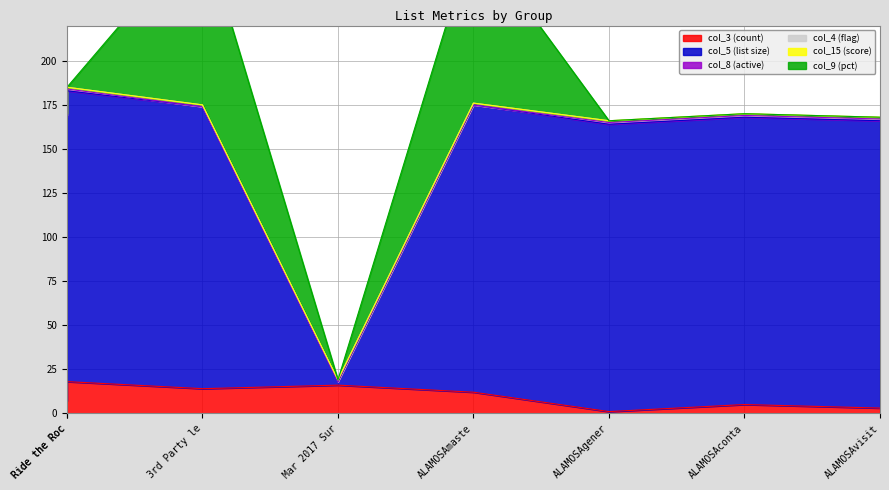

True or false: col_4 and col_3 intersect in this chart.

False